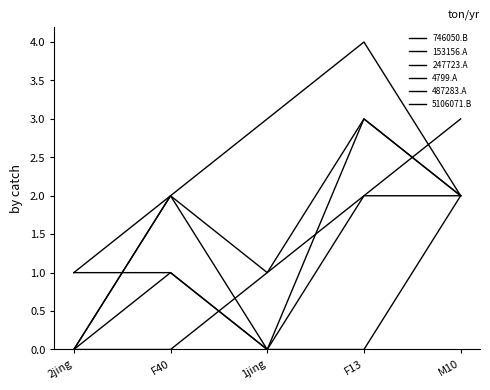

How many lines are shown in the chart?

6